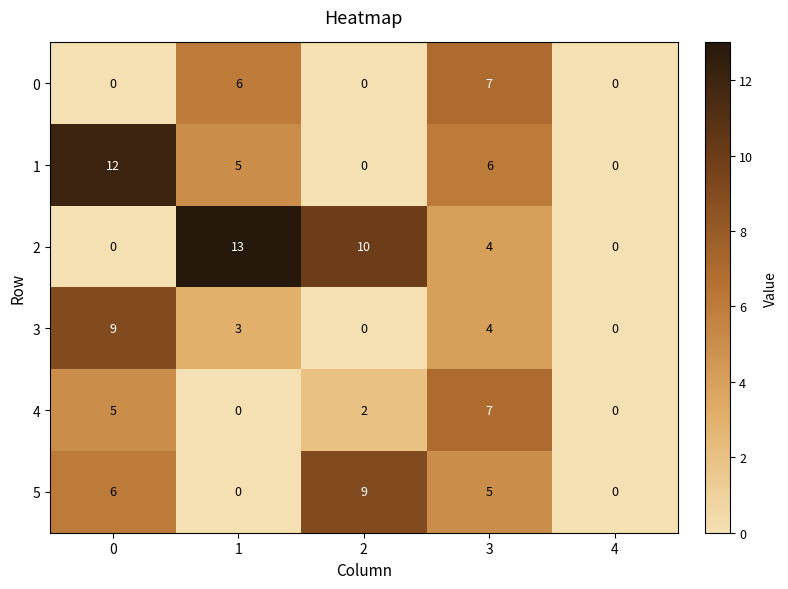

What is the difference between the highest and lowest values at 2?

10